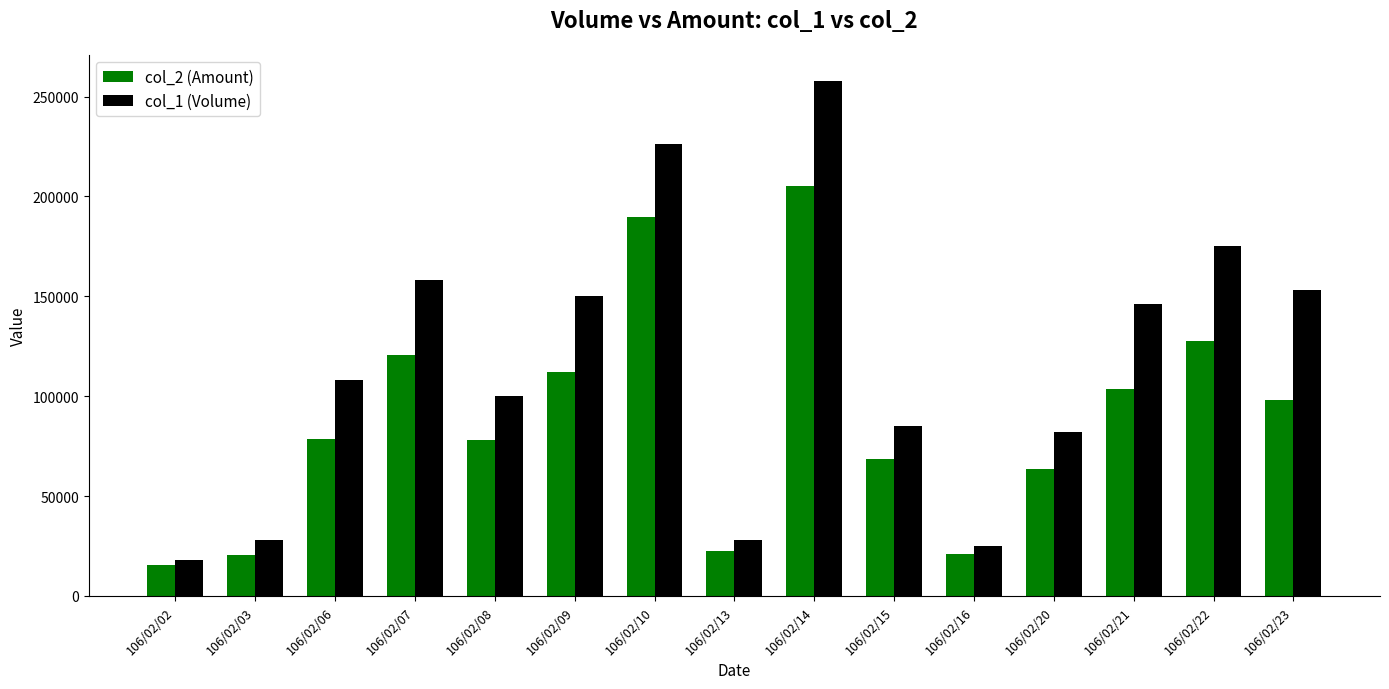

What is the value of the col_2 (Amount) bar at the 9th from the left?

205020